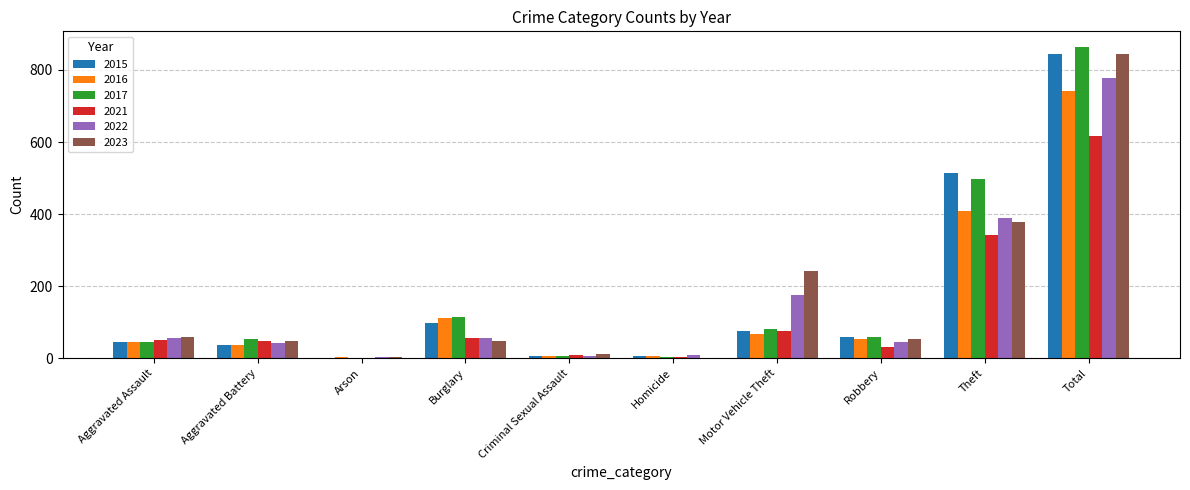

How many categories are shown in the chart?

10